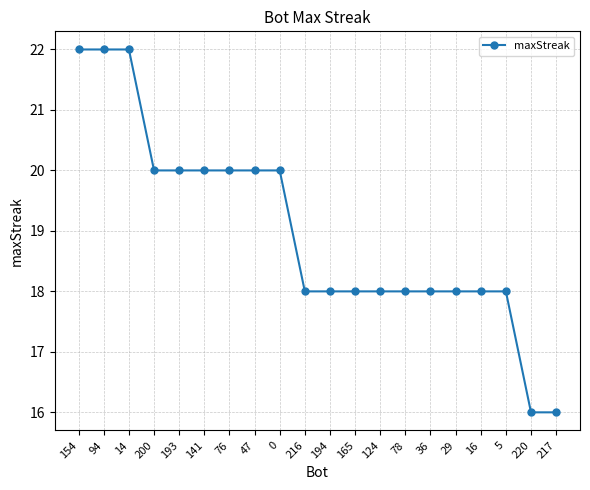

The value at 194 is 18. True or false?

True